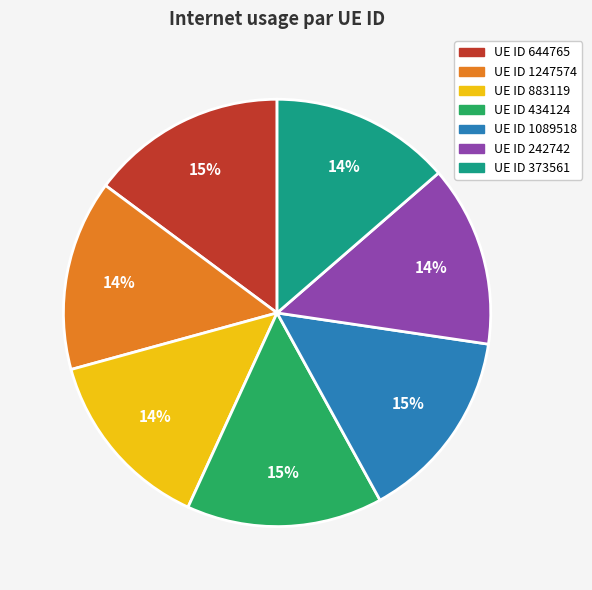

To the nearest percent, what is the average slice percentage?

14%